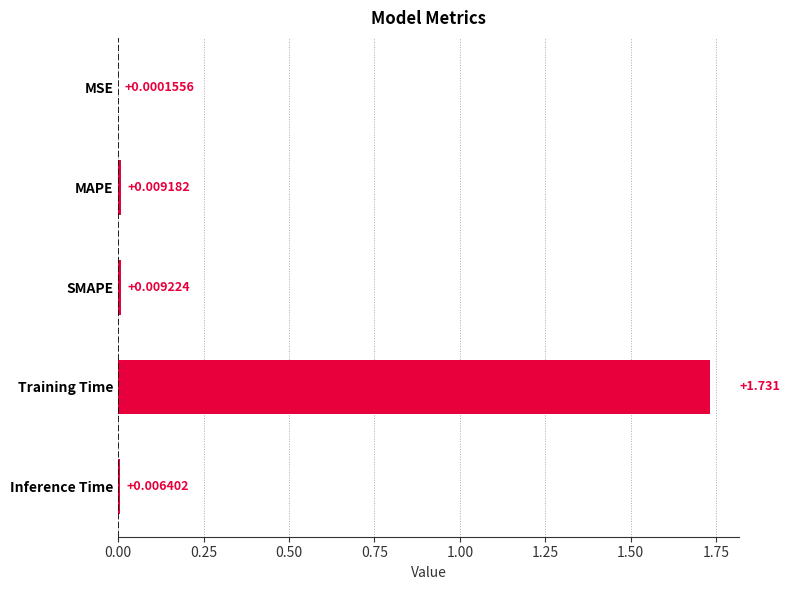

Which has a higher value, MSE or Inference Time?

Inference Time